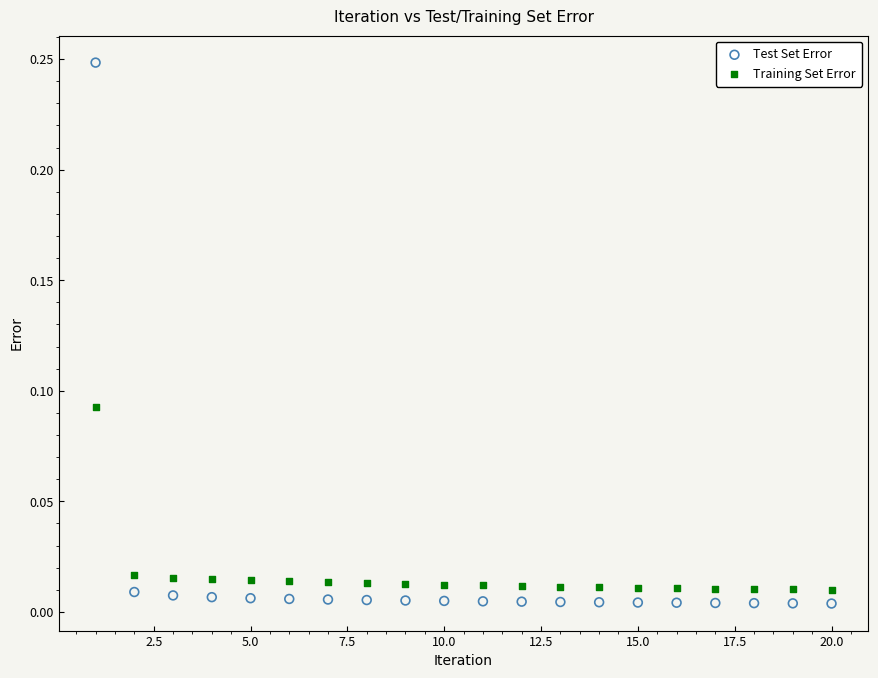

What are all the series names shown in the legend?

Test Set Error, Training Set Error